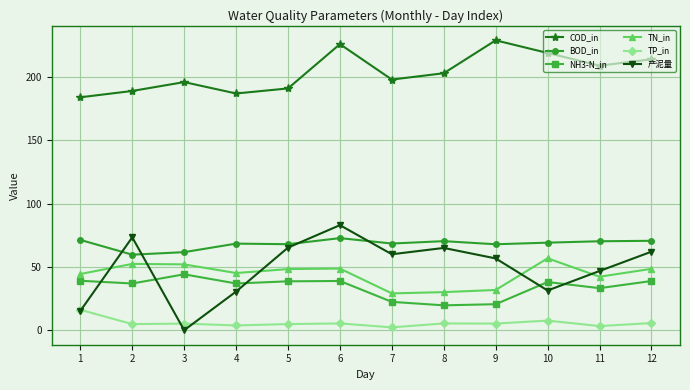

What are all the series names shown in the legend?

COD_in, BOD_in, NH3-N_in, TN_in, TP_in, 产泥量